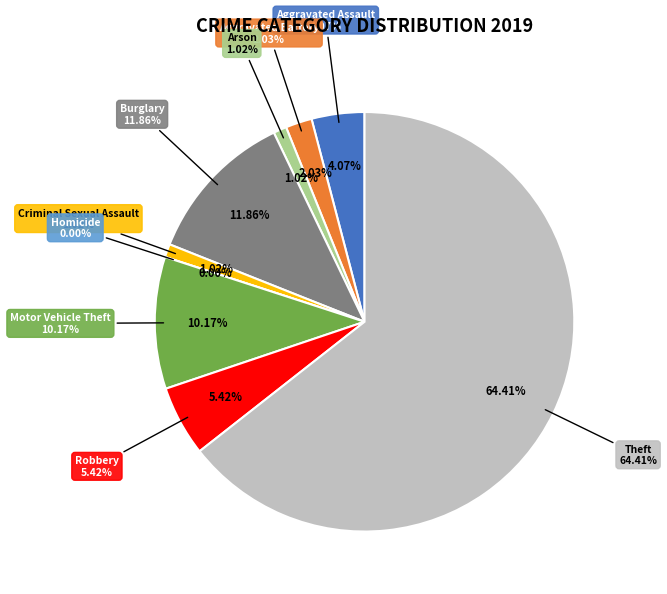

The Theft slice represents 75% of the pie. True or false?

False